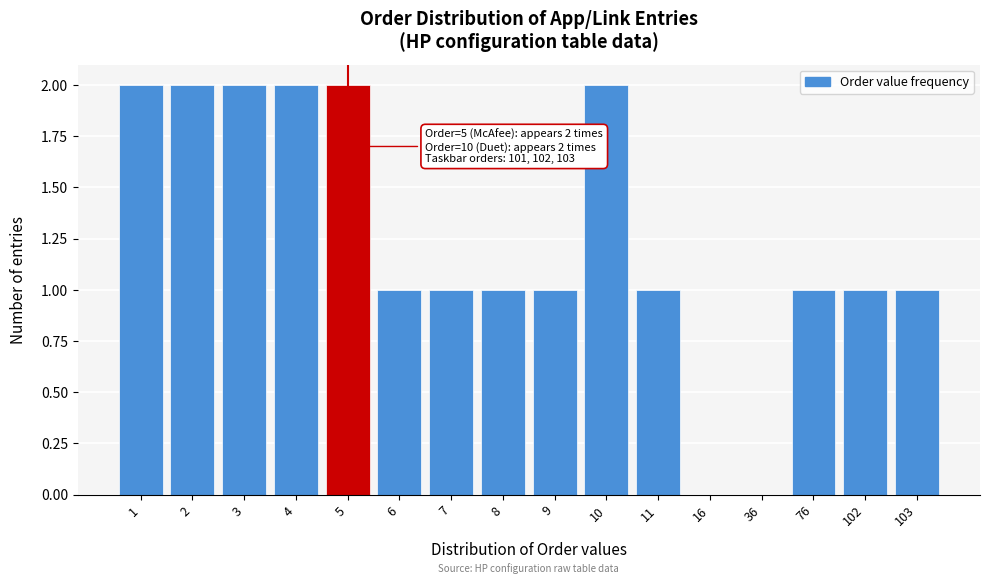

Reading left to right, extract all data points from this chart.

1=2	2=2	3=2	4=2	5=2	6=1	7=1	8=1	9=1	10=2	11=1	16=0	36=0	76=1	102=1	103=1